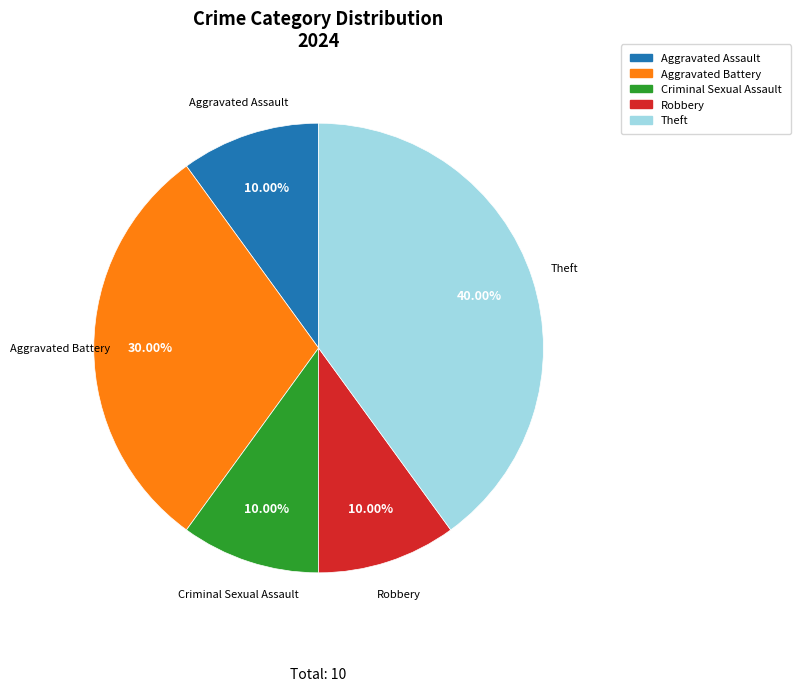

To the nearest percent, what is the difference between the largest and smallest slice percentages?

30%